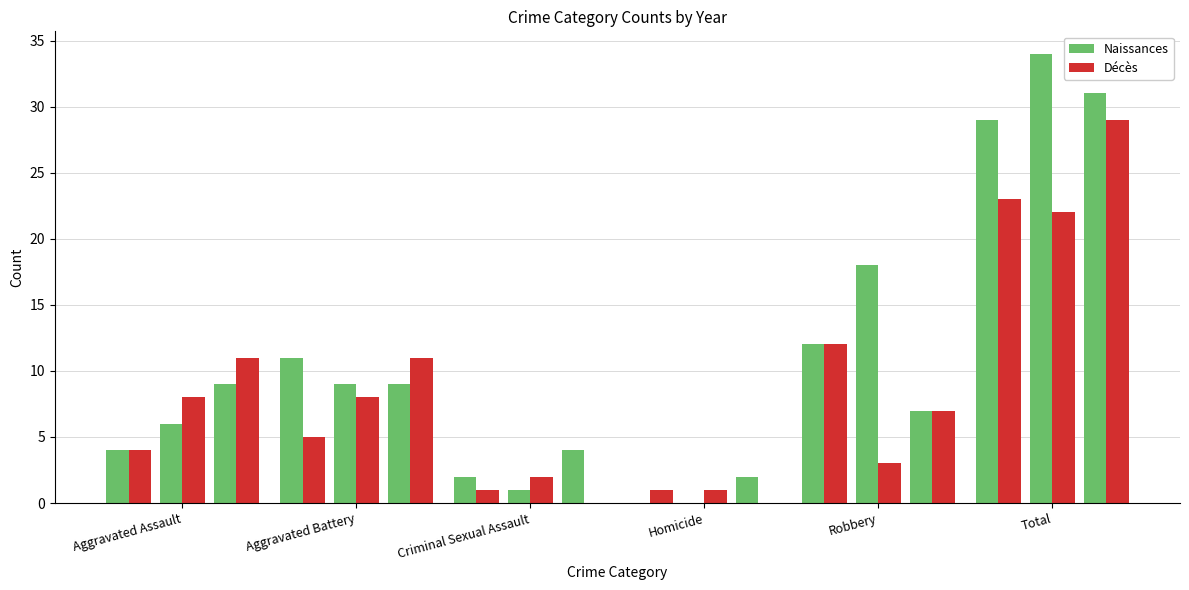

What is the value of the Décès bar at the 1st from the left?

4